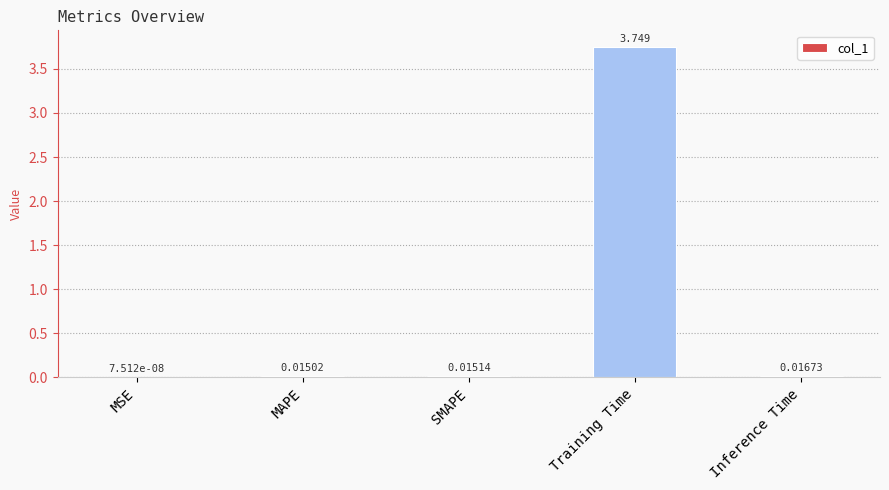

At which label is the value closest to 1?

Inference Time